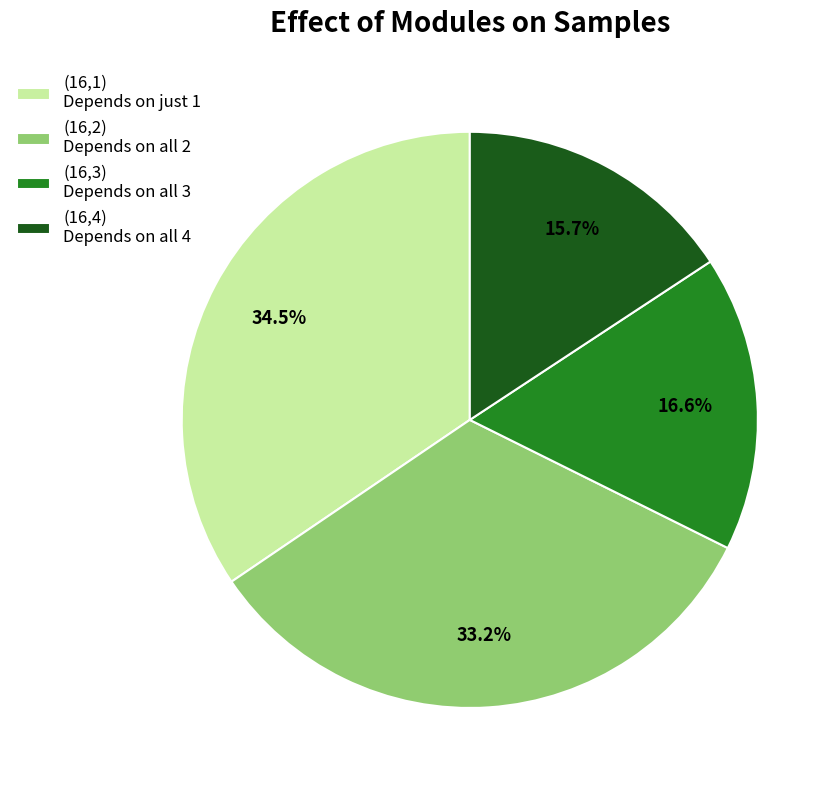

Which has a higher value, (16,4) Depends on all 4 or (16,3) Depends on all 3?

(16,3) Depends on all 3